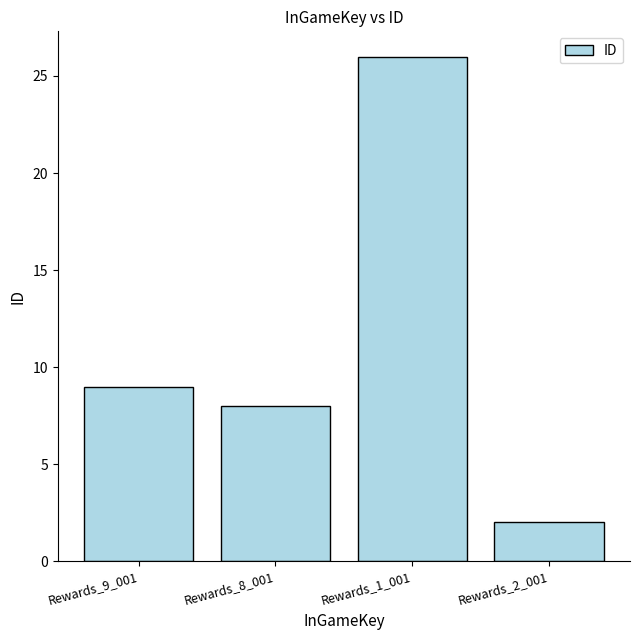

The value at Rewards_9_001 is 12. True or false?

False